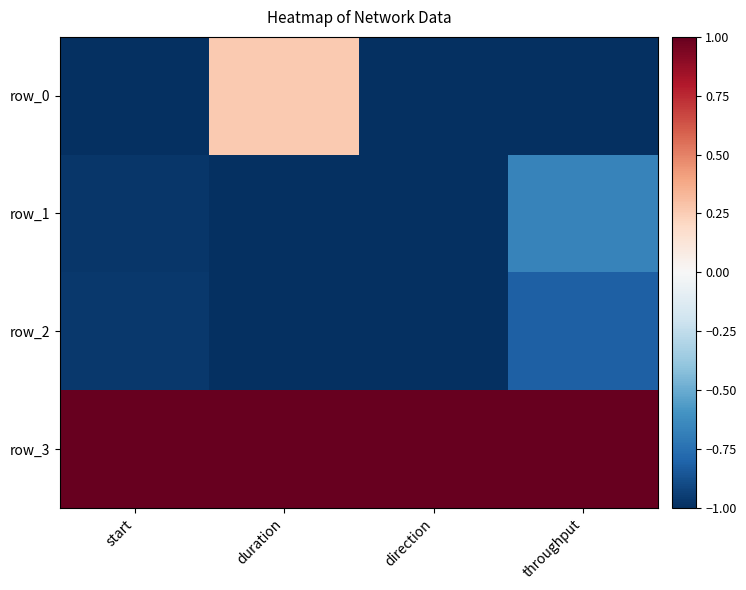

Which series has the largest total across all categories?

row_3